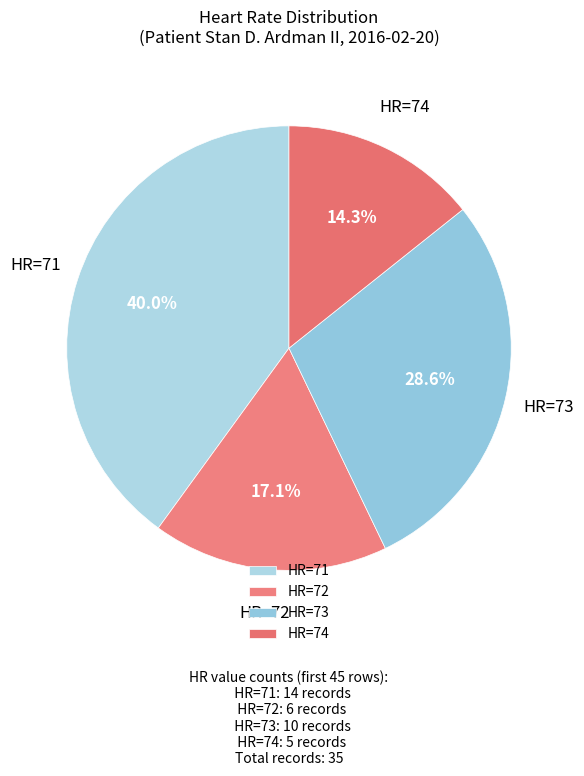

Count the number of slices in the pie.

4